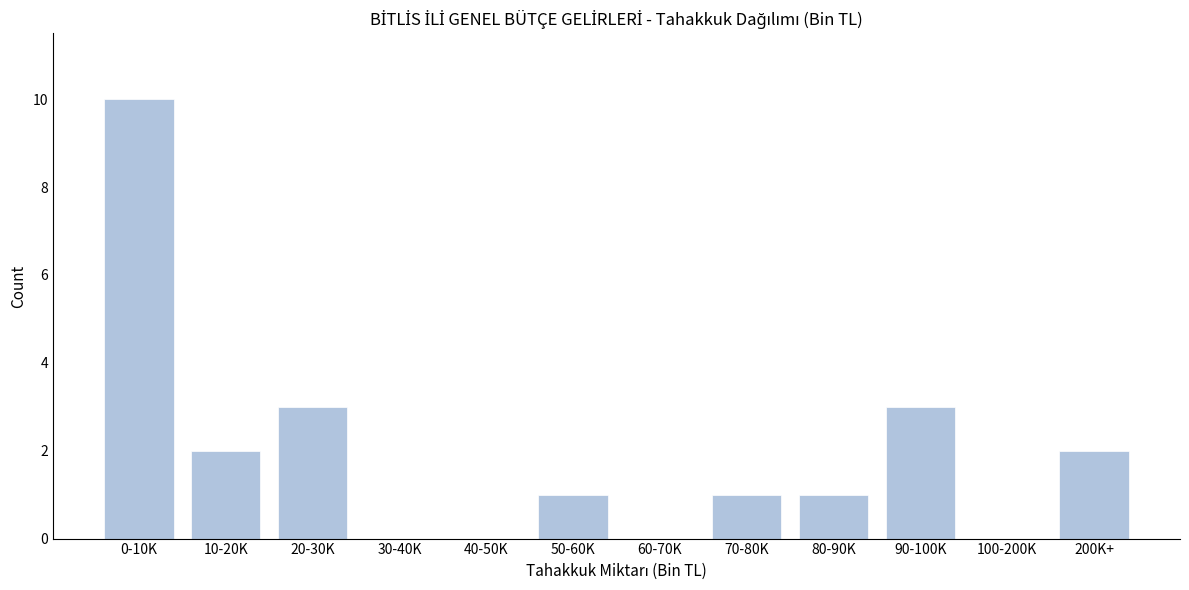

Reading left to right, extract all data points from this chart.

0-10K=10	10-20K=2	20-30K=3	30-40K=0	40-50K=0	50-60K=1	60-70K=0	70-80K=1	80-90K=1	90-100K=3	100-200K=0	200K+=2